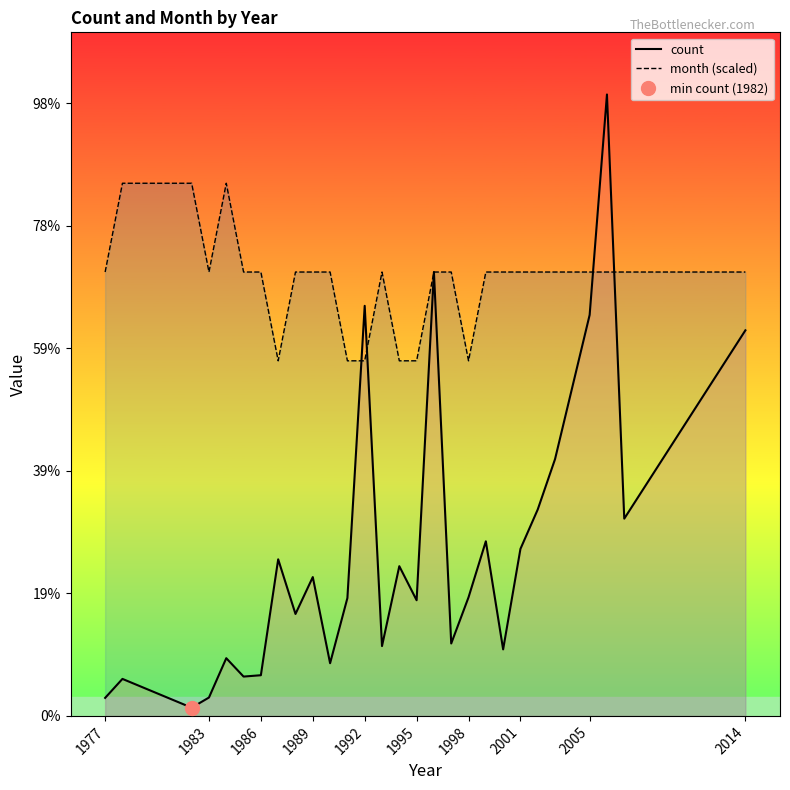

Is this an area chart (filled region under the line)?

No